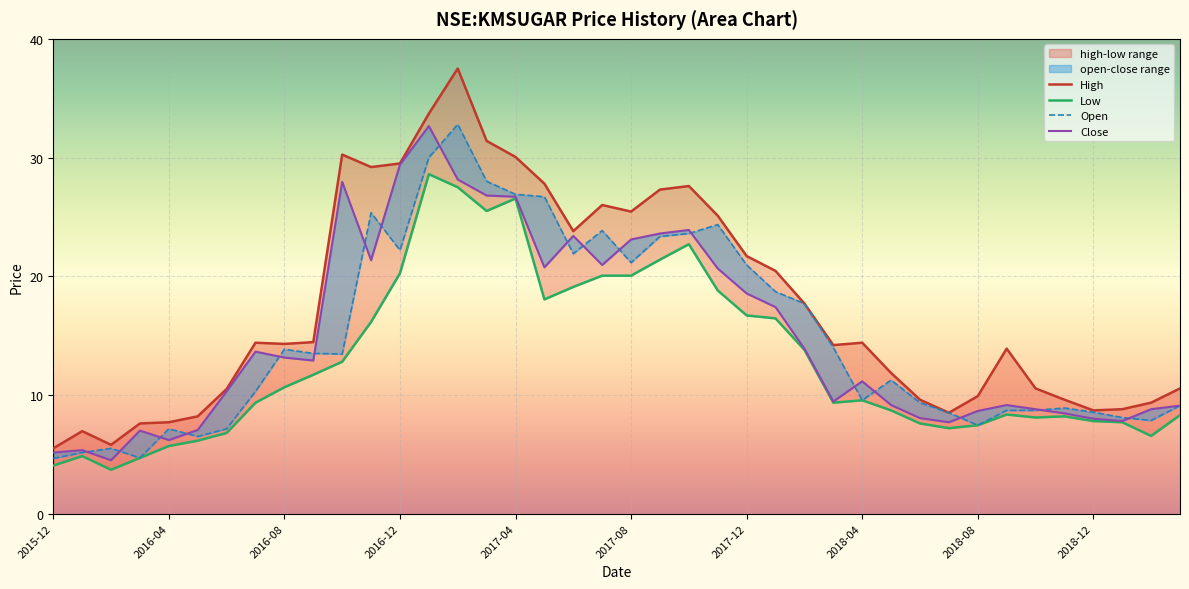

True or false: Close has a value of 18.0 at 10.

False